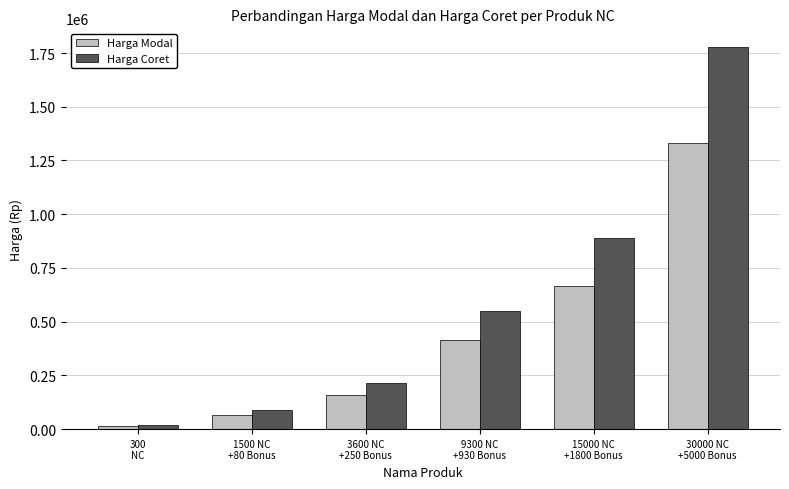

What is the label of the 6th bar from the right?

300
NC